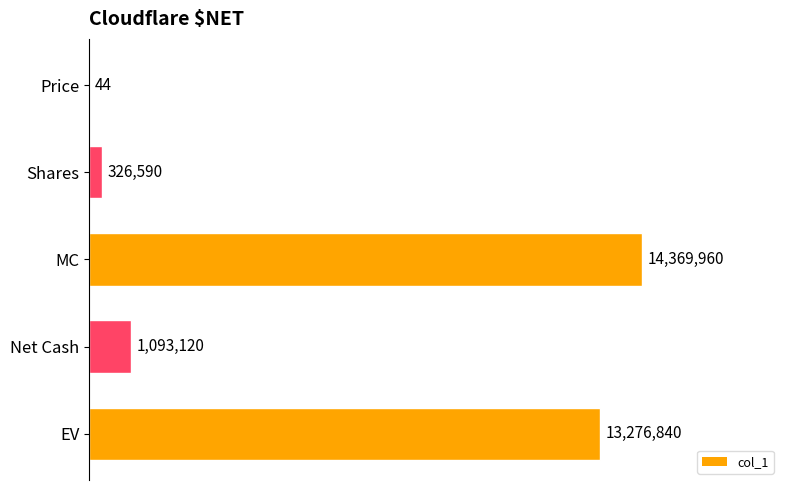

Are the bars horizontal?

Yes